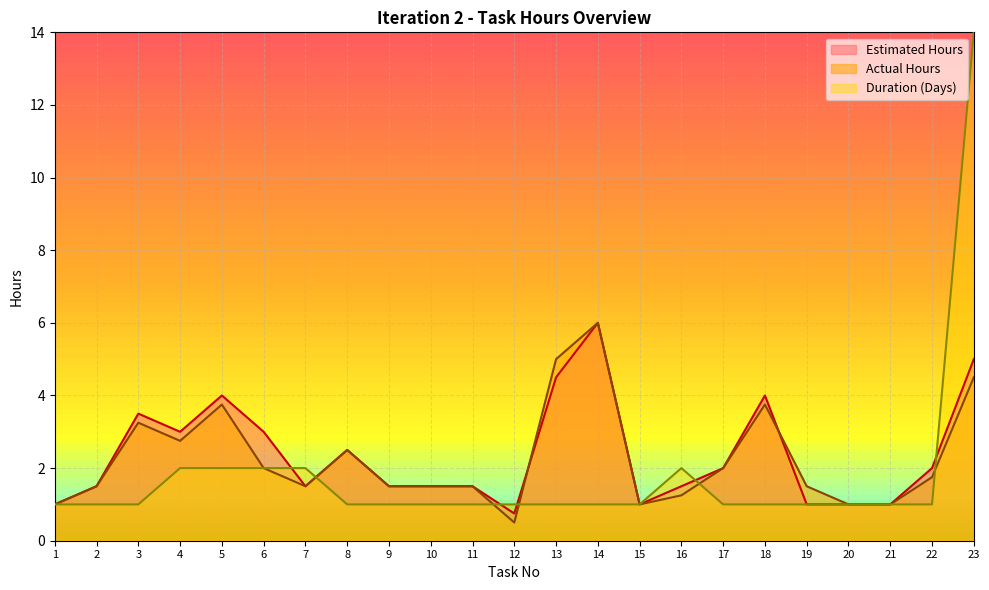

The Actual Hours series shows 0.7 at 16. True or false?

False